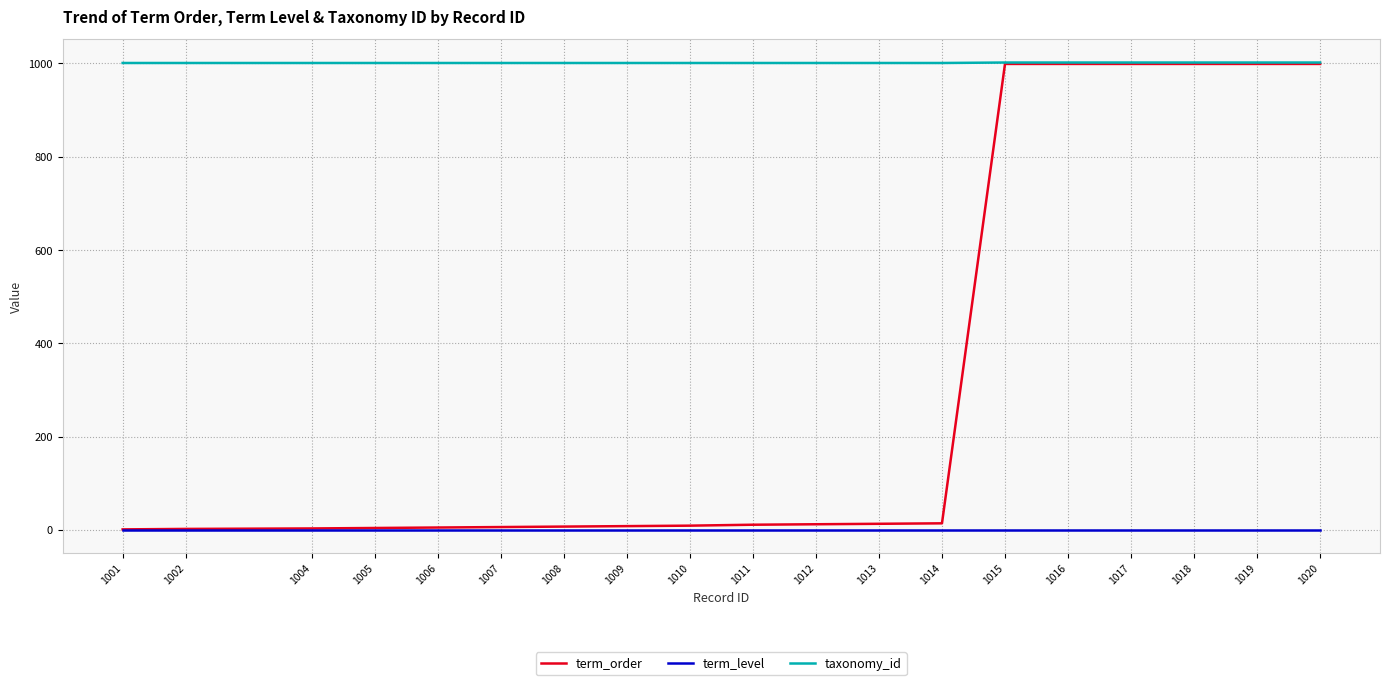

True or false: taxonomy_id and term_level intersect in this chart.

False